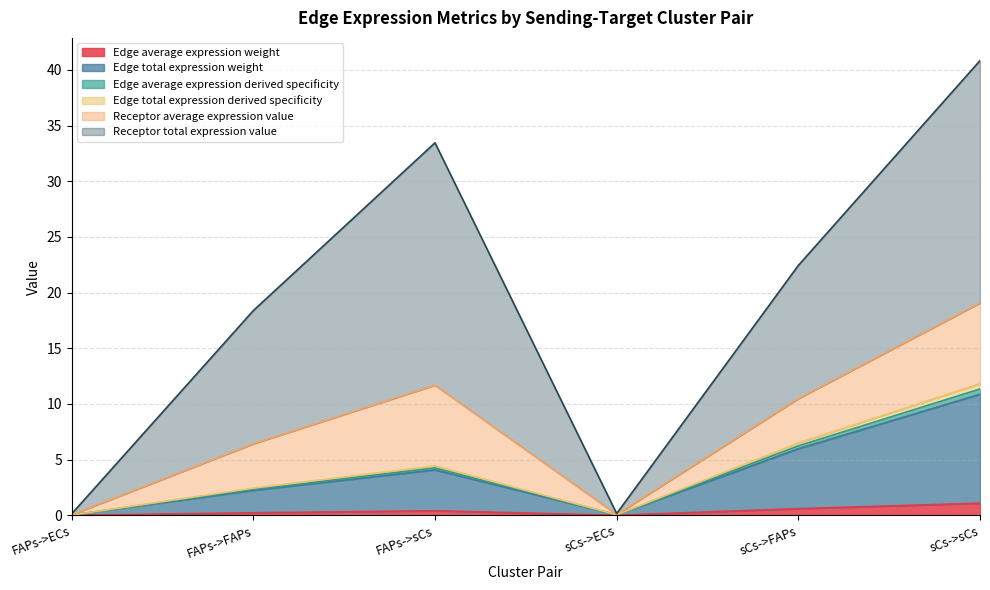

What is the greatest value displayed?

40.8